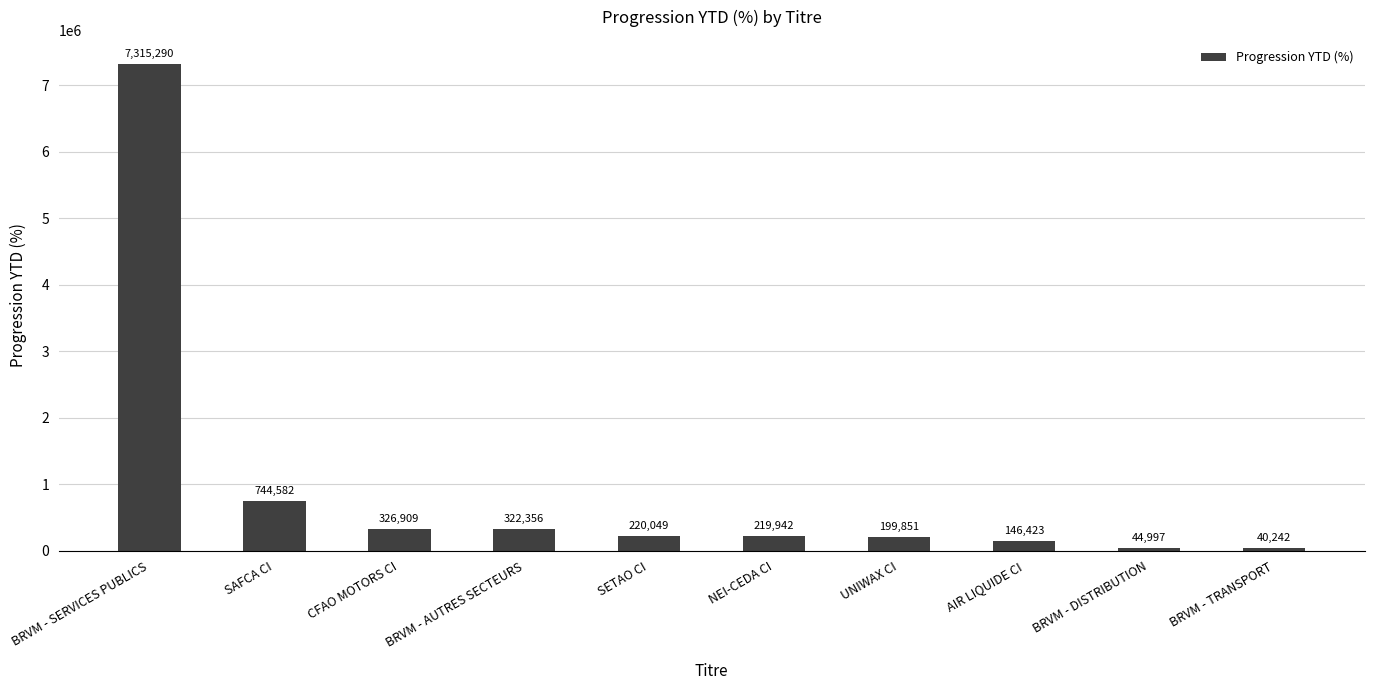

Are the bars horizontal?

No